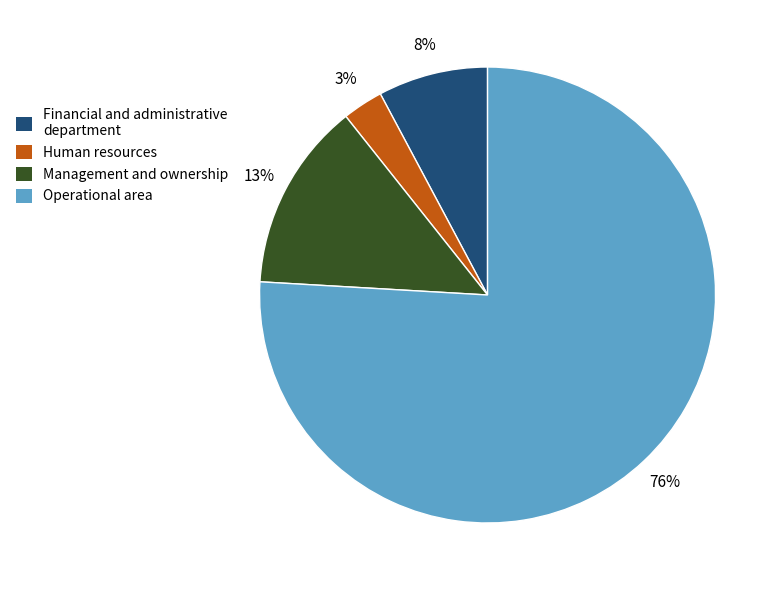

Does any single category account for the majority?

Yes